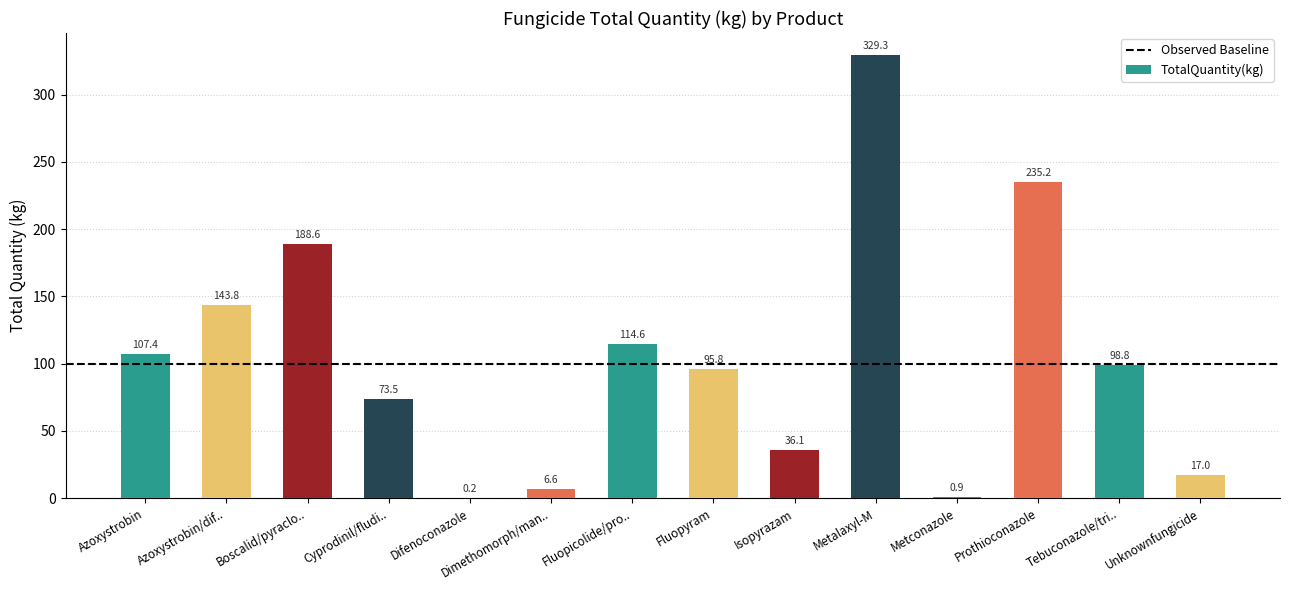

How many data points does each series have?

14